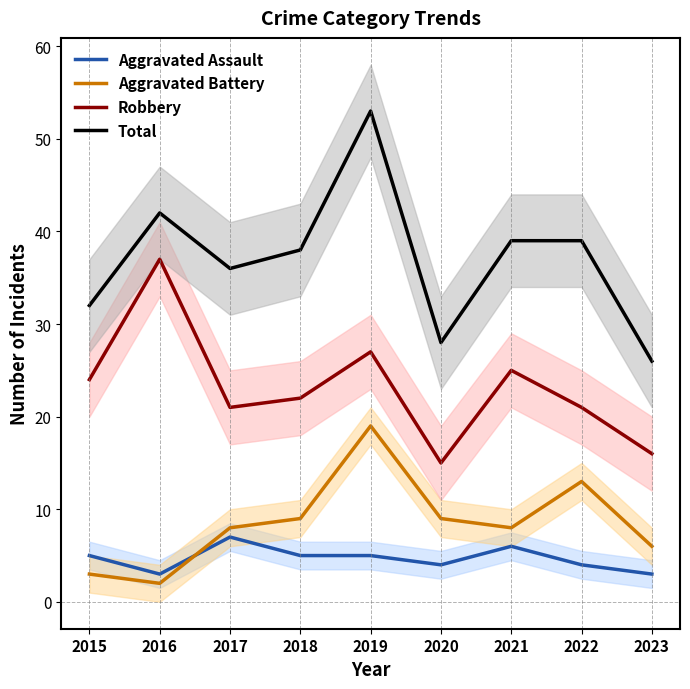

What is the minimum value shown in the chart?

2